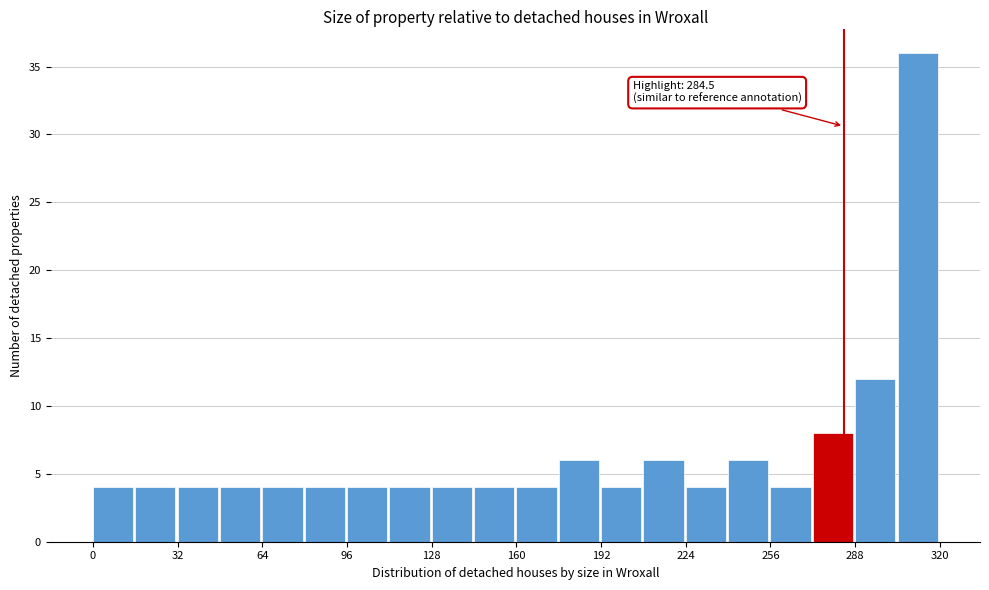

Around what value on the x-axis is the tallest bar? Give the approximate position of its centre, as read against the axis.

310